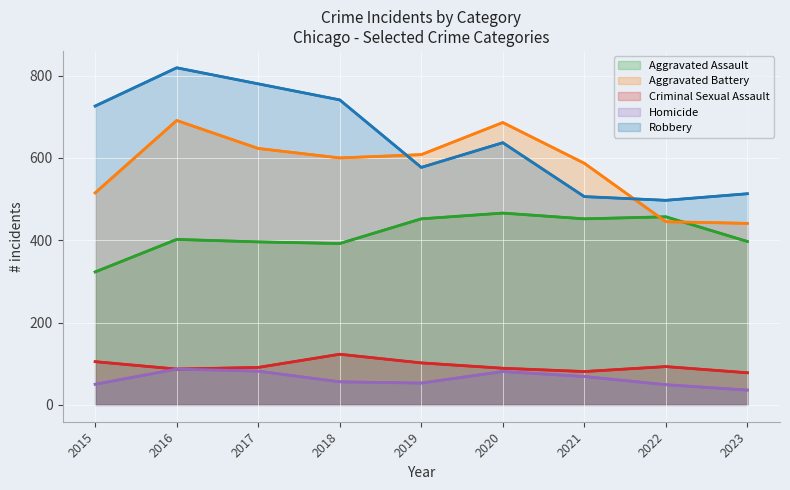

Reading left to right, list all the values displayed in this chart.

Aggravated Assault: 323	402	396	392	452	466	452	457	397
Aggravated Battery: 515	691	623	600	608	686	587	445	441
Criminal Sexual Assault: 105	87	91	123	102	89	81	93	78
Homicide: 50	87	82	56	53	81	69	49	36
Robbery: 726	819	780	741	577	637	506	497	513